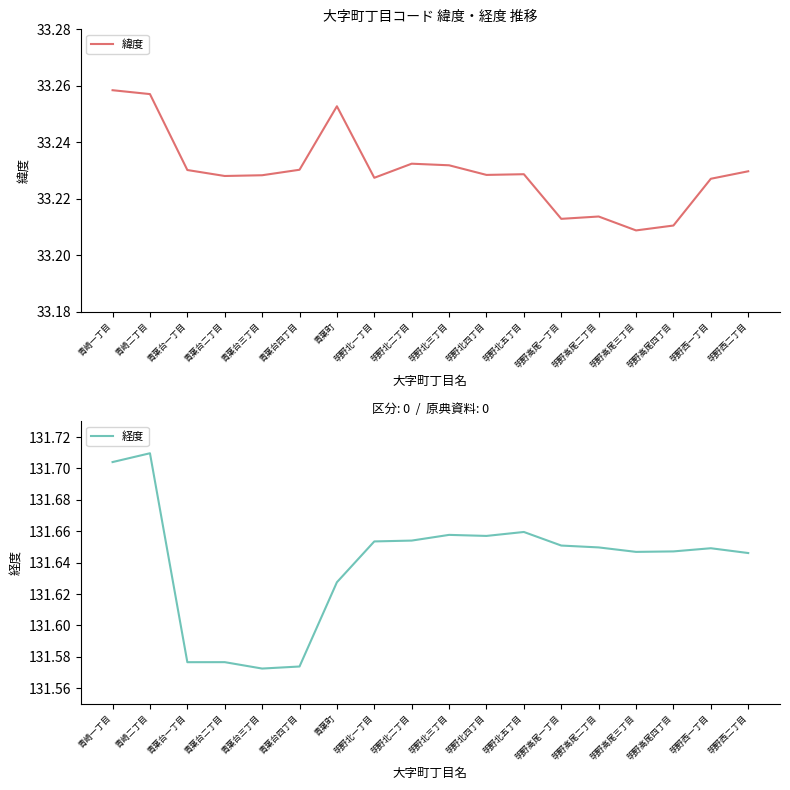

True or false: 経度 has a value of 131.6 at 明野高尾四丁目.

True